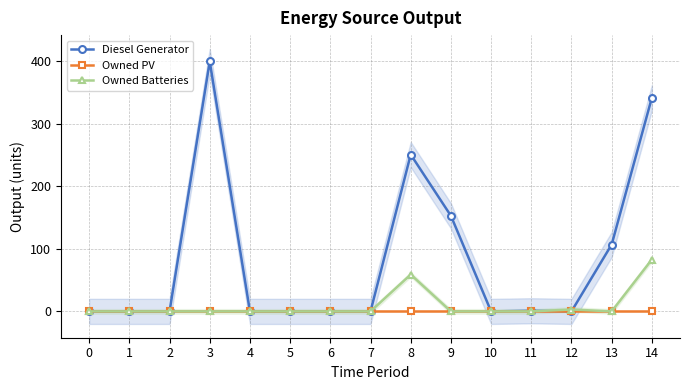

At which category is the sum across all series the highest?

14